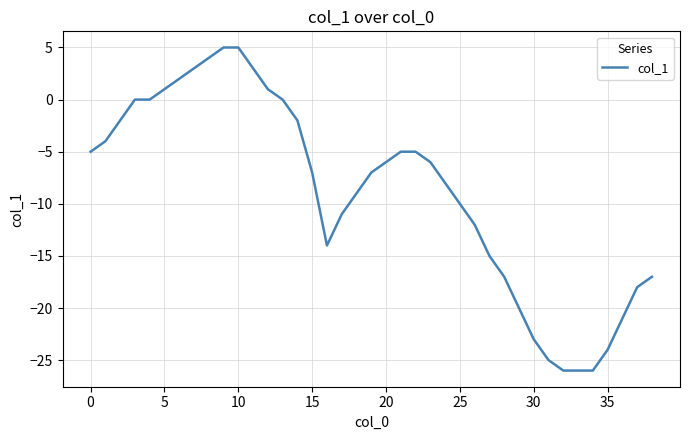

What is the greatest value displayed?

5